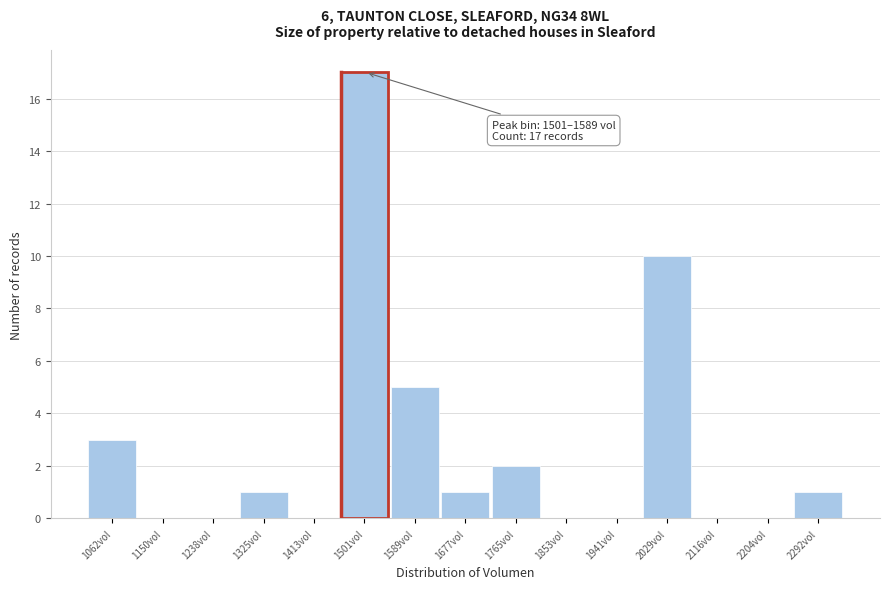

Reading left to right, what are all the values shown in this chart?

1062vol=3	1150vol=0	1238vol=0	1325vol=1	1413vol=0	1501vol=17	1589vol=5	1677vol=1	1765vol=2	1853vol=0	1941vol=0	2029vol=10	2116vol=0	2204vol=0	2292vol=1